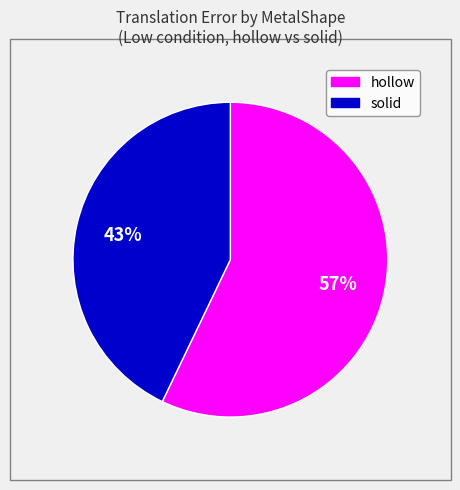

To the nearest percent, what is the average slice percentage?

50%